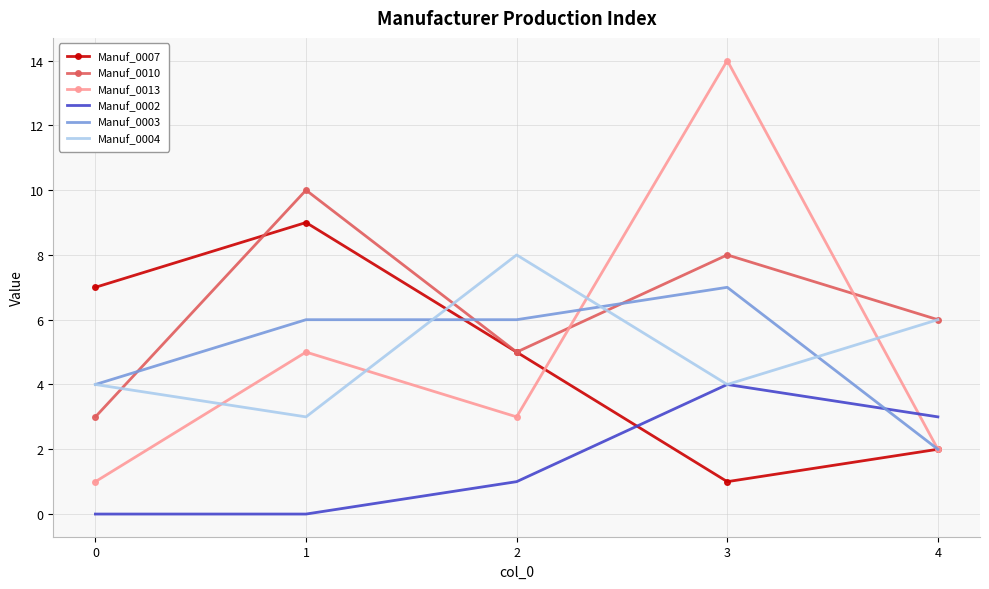

Which series ends up on top after the final intersection of Manuf_0003 and Manuf_0004?

Manuf_0004